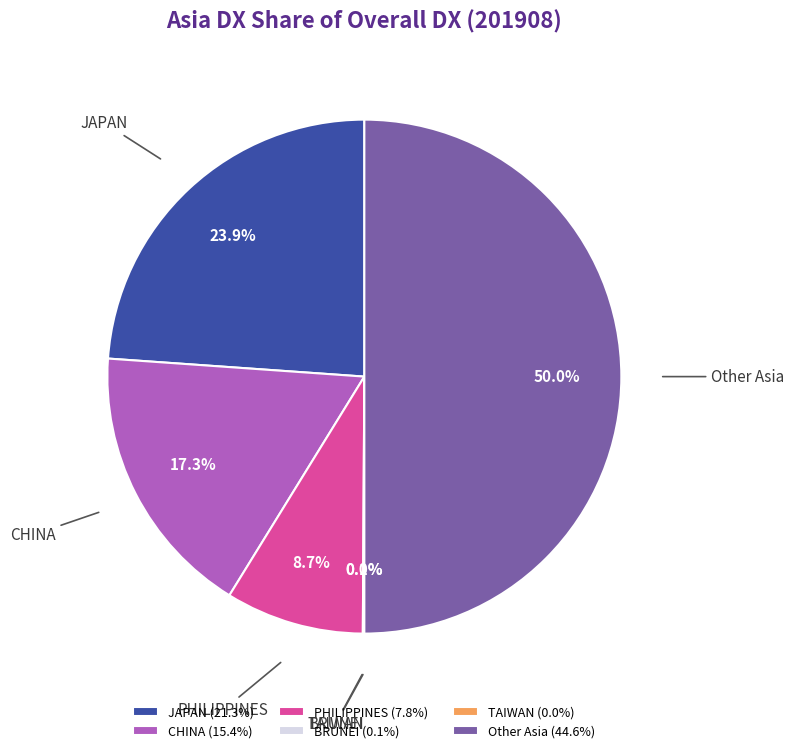

What is the largest slice in the pie chart?

Other Asia